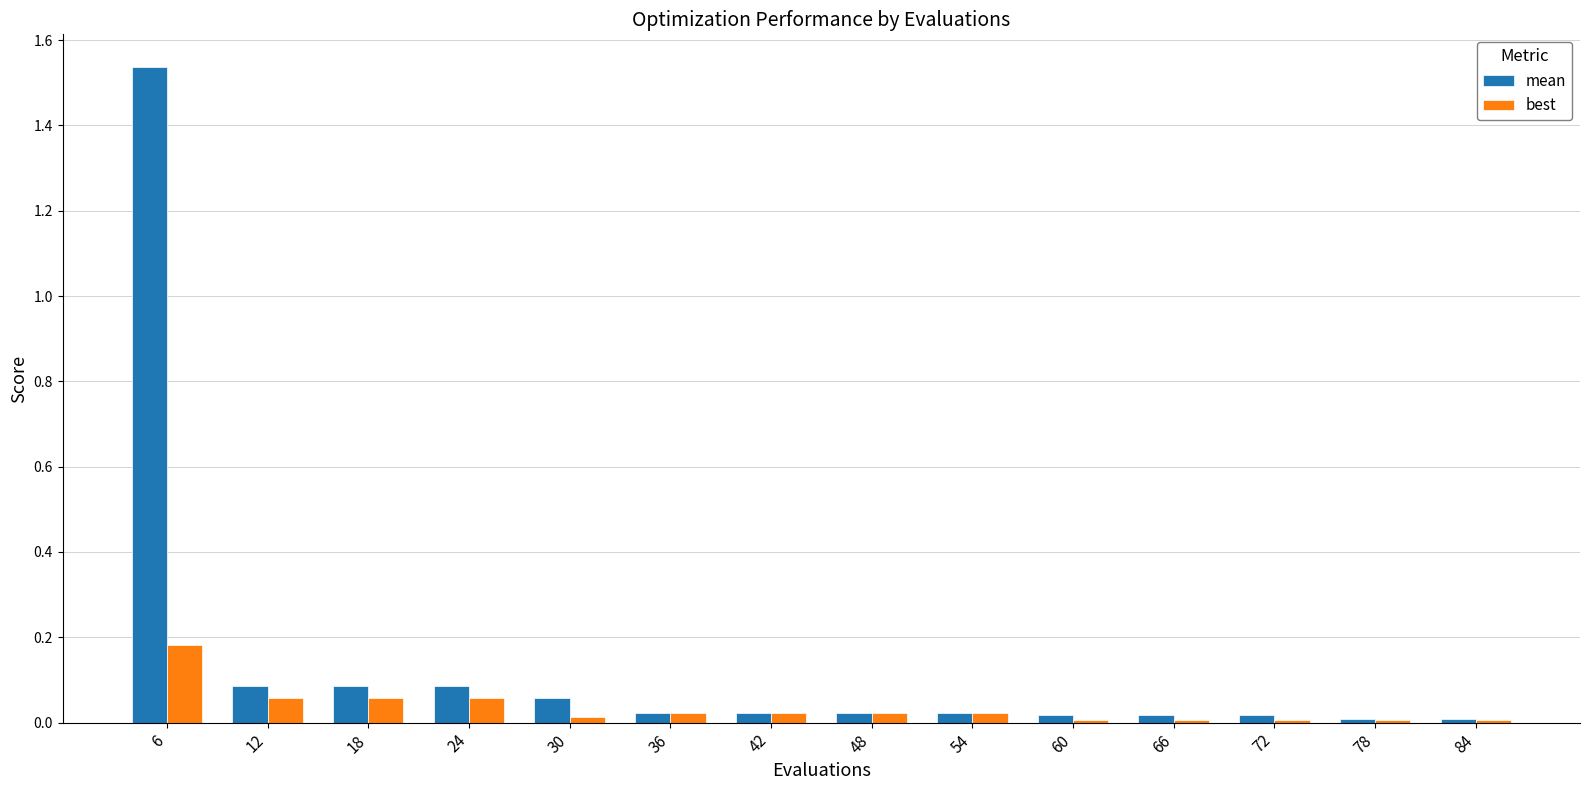

Is the value of best at 54 greater than the value of mean at 78?

Yes